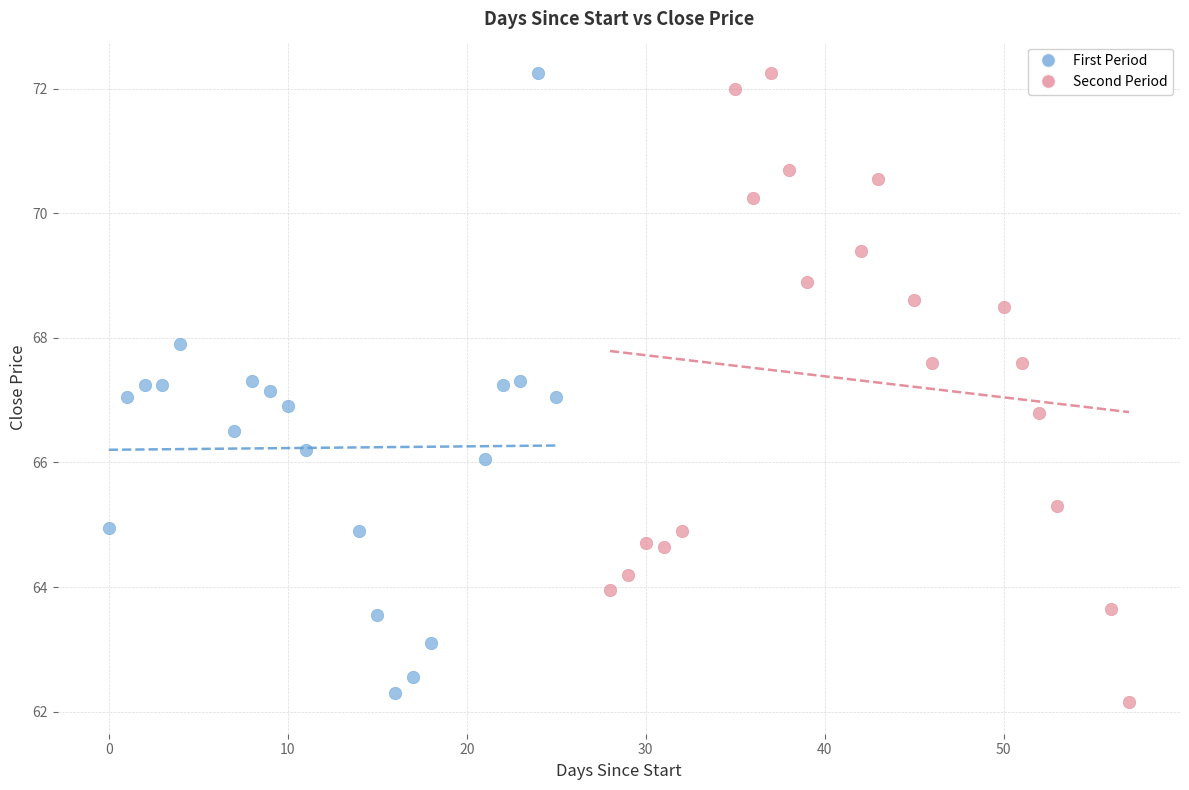

Which series reaches the minimum Y coordinate?

Second Period